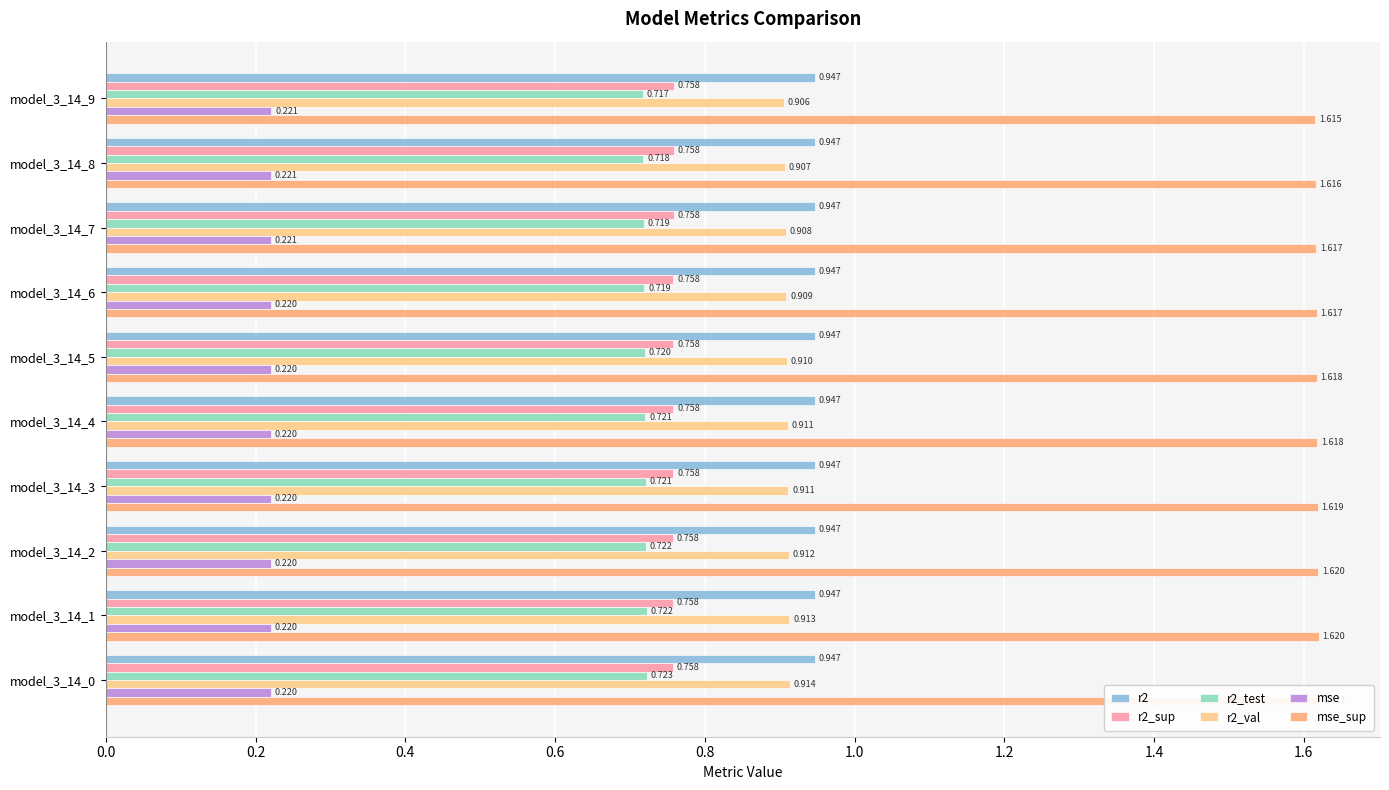

Is it true that mse_sup equals 2.9 at model_3_14_6?

False